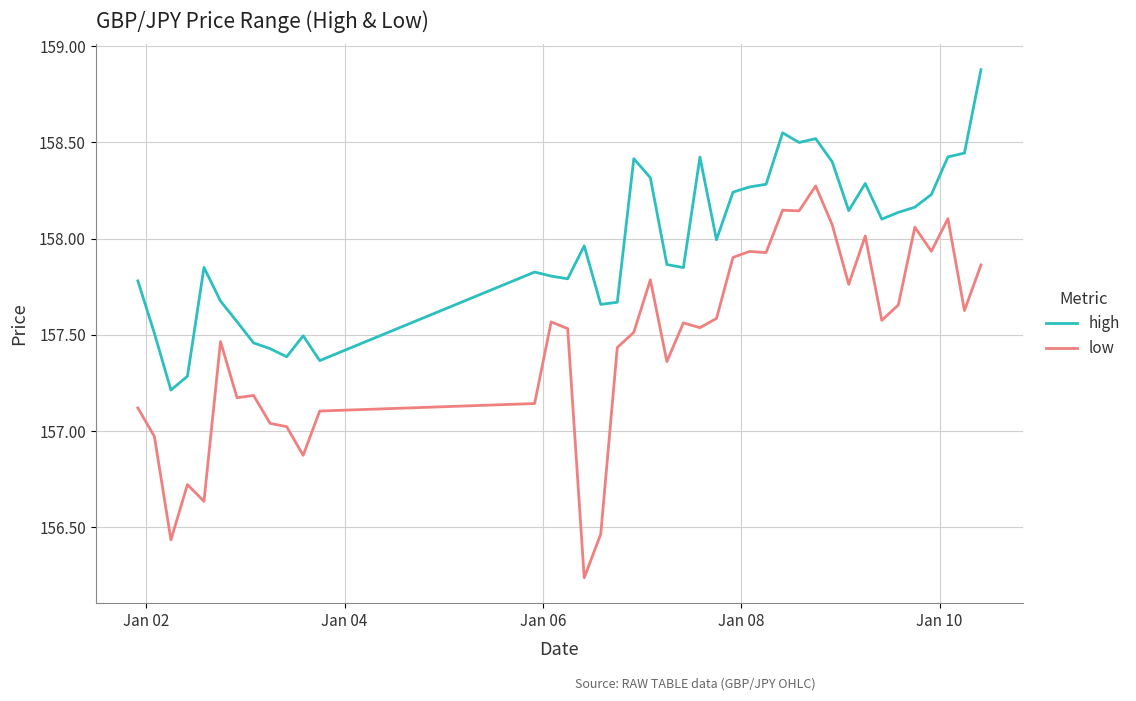

List the series in order of their overall mean, lowest first.

low, high